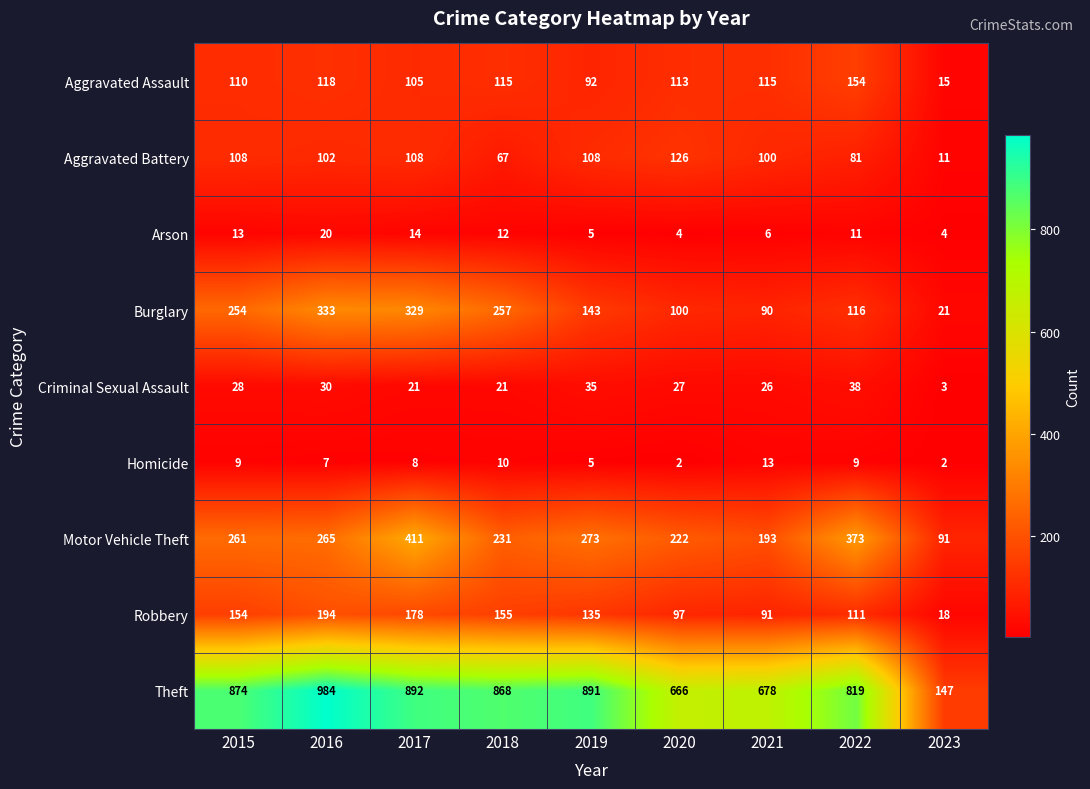

What is the average value of the Homicide series?

7